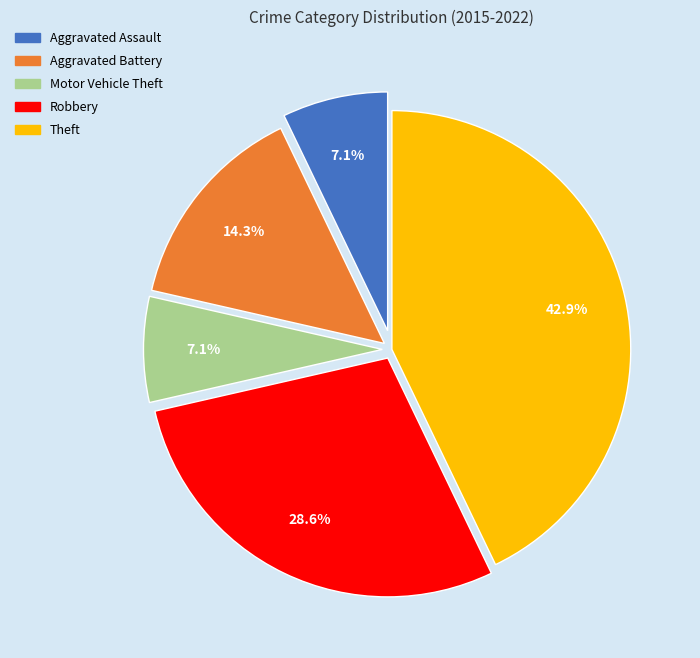

Is there any slice that represents more than half of the pie?

No